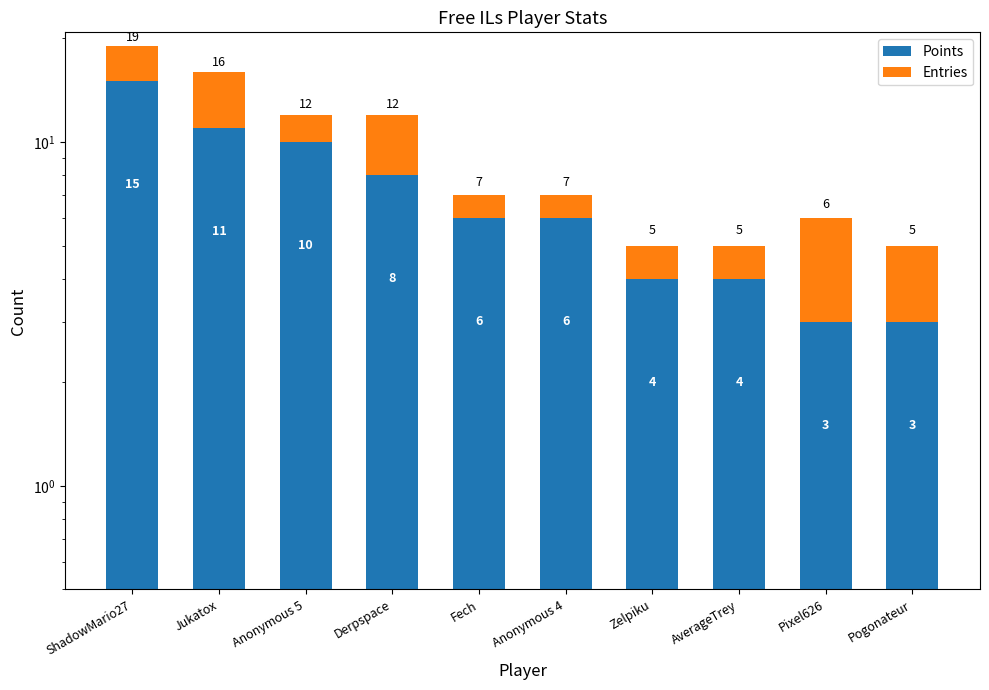

Which label corresponds to the smallest value in the chart?

Fech